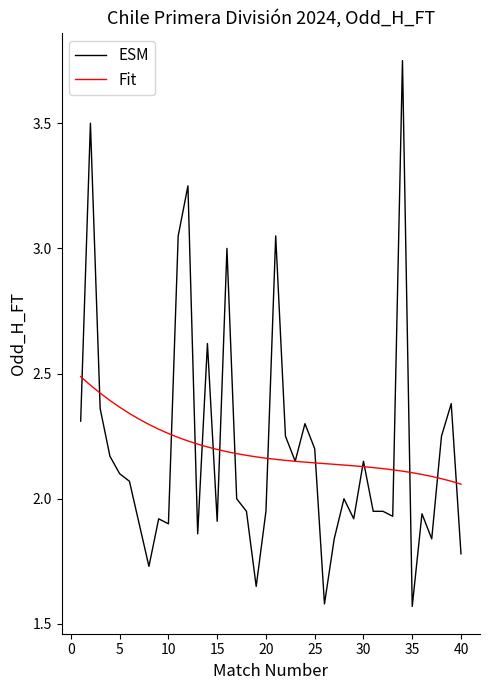

List the series in order of their peak value, lowest first.

Fit, ESM